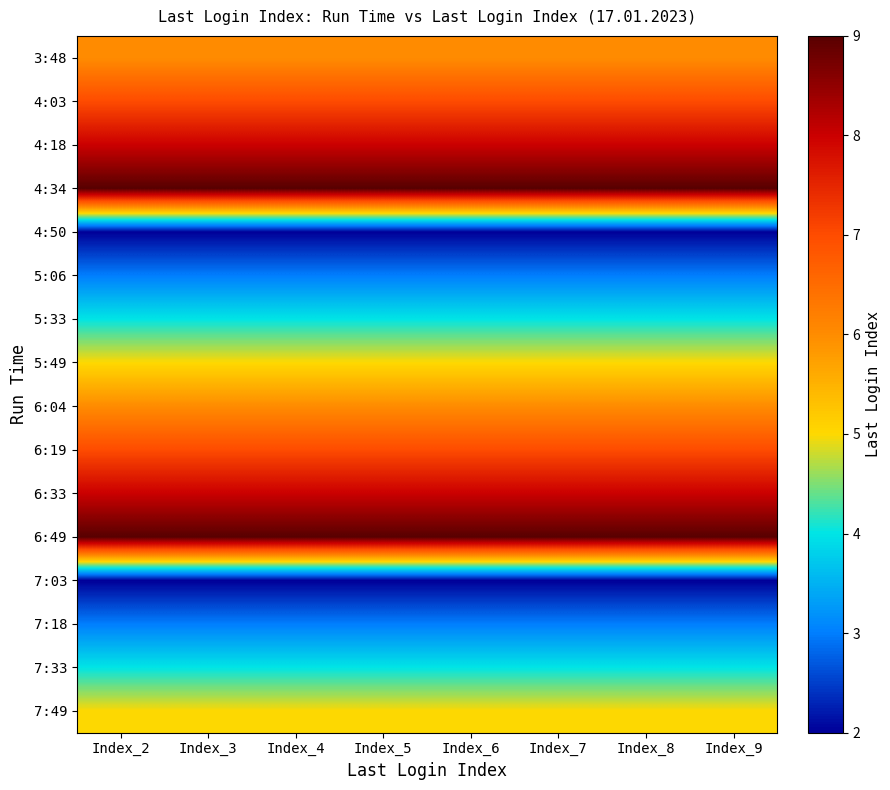

Reading left to right, extract all data points from this chart.

3:48: Index_2=6	Index_3=6	Index_4=6	Index_5=6	Index_6=6	Index_7=6	Index_8=6	Index_9=6
4:03: Index_2=7	Index_3=7	Index_4=7	Index_5=7	Index_6=7	Index_7=7	Index_8=7	Index_9=7
4:18: Index_2=8	Index_3=8	Index_4=8	Index_5=8	Index_6=8	Index_7=8	Index_8=8	Index_9=8
4:34: Index_2=9	Index_3=9	Index_4=9	Index_5=9	Index_6=9	Index_7=9	Index_8=9	Index_9=9
4:50: Index_2=2	Index_3=2	Index_4=2	Index_5=2	Index_6=2	Index_7=2	Index_8=2	Index_9=2
5:06: Index_2=3	Index_3=3	Index_4=3	Index_5=3	Index_6=3	Index_7=3	Index_8=3	Index_9=3
5:33: Index_2=4	Index_3=4	Index_4=4	Index_5=4	Index_6=4	Index_7=4	Index_8=4	Index_9=4
5:49: Index_2=5	Index_3=5	Index_4=5	Index_5=5	Index_6=5	Index_7=5	Index_8=5	Index_9=5
6:04: Index_2=6	Index_3=6	Index_4=6	Index_5=6	Index_6=6	Index_7=6	Index_8=6	Index_9=6
6:19: Index_2=7	Index_3=7	Index_4=7	Index_5=7	Index_6=7	Index_7=7	Index_8=7	Index_9=7
6:33: Index_2=8	Index_3=8	Index_4=8	Index_5=8	Index_6=8	Index_7=8	Index_8=8	Index_9=8
6:49: Index_2=9	Index_3=9	Index_4=9	Index_5=9	Index_6=9	Index_7=9	Index_8=9	Index_9=9
7:03: Index_2=2	Index_3=2	Index_4=2	Index_5=2	Index_6=2	Index_7=2	Index_8=2	Index_9=2
7:18: Index_2=3	Index_3=3	Index_4=3	Index_5=3	Index_6=3	Index_7=3	Index_8=3	Index_9=3
7:33: Index_2=4	Index_3=4	Index_4=4	Index_5=4	Index_6=4	Index_7=4	Index_8=4	Index_9=4
7:49: Index_2=5	Index_3=5	Index_4=5	Index_5=5	Index_6=5	Index_7=5	Index_8=5	Index_9=5